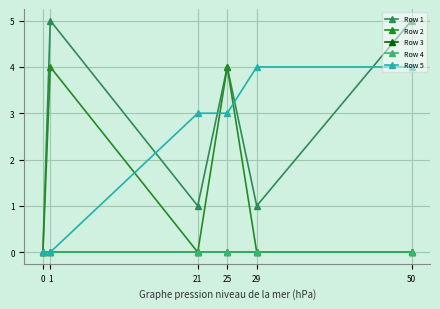

The Row 1 series shows 1 at 21. True or false?

True